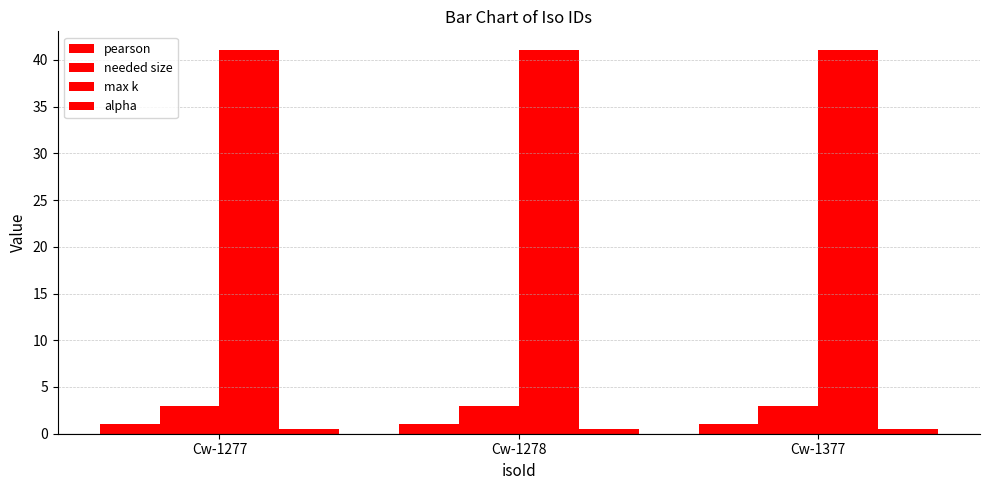

What is the minimum value shown in the chart?

0.5